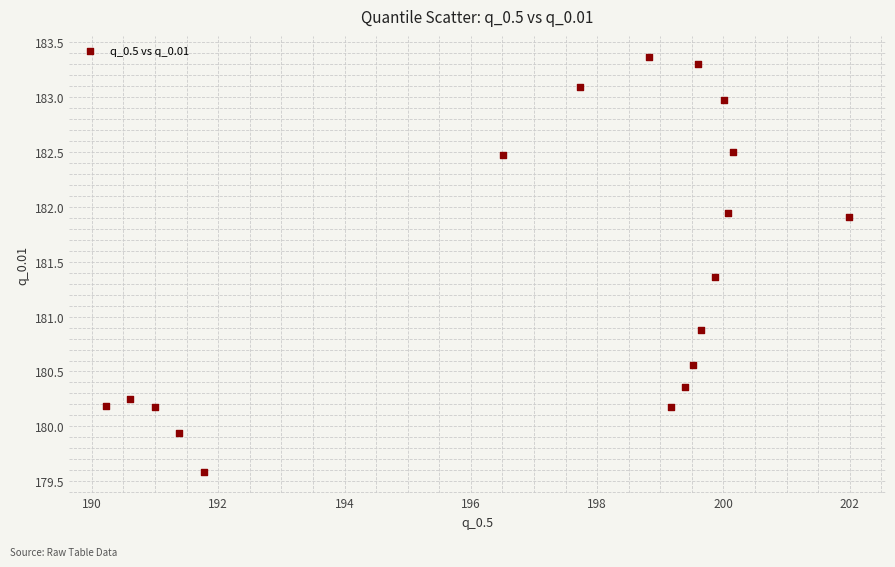

What Y value in the scatter plot is closest to 181?

180.9